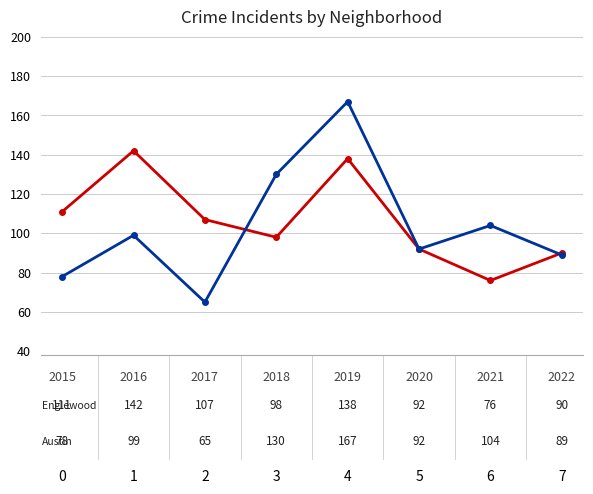

What is the maximum value shown in the chart?

167